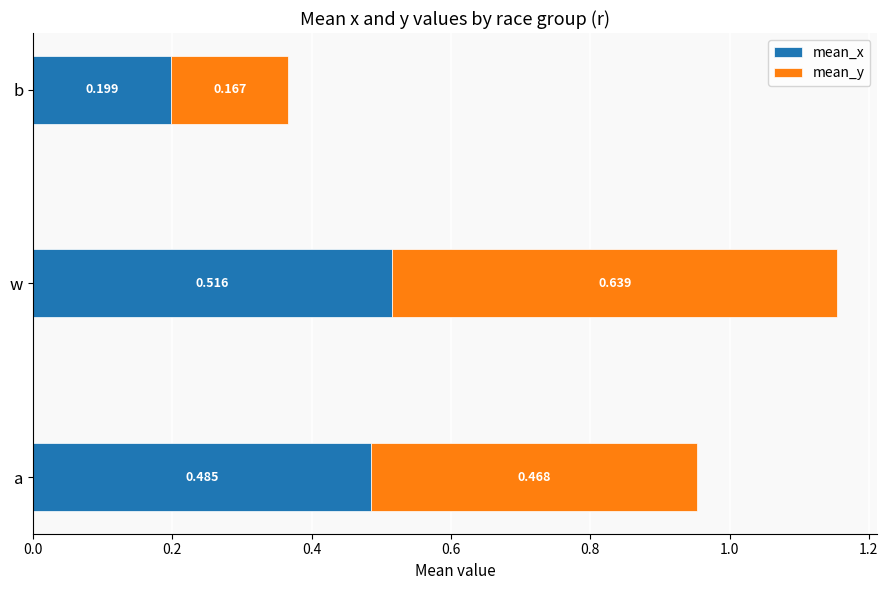

At which category is the sum across all series the highest?

w